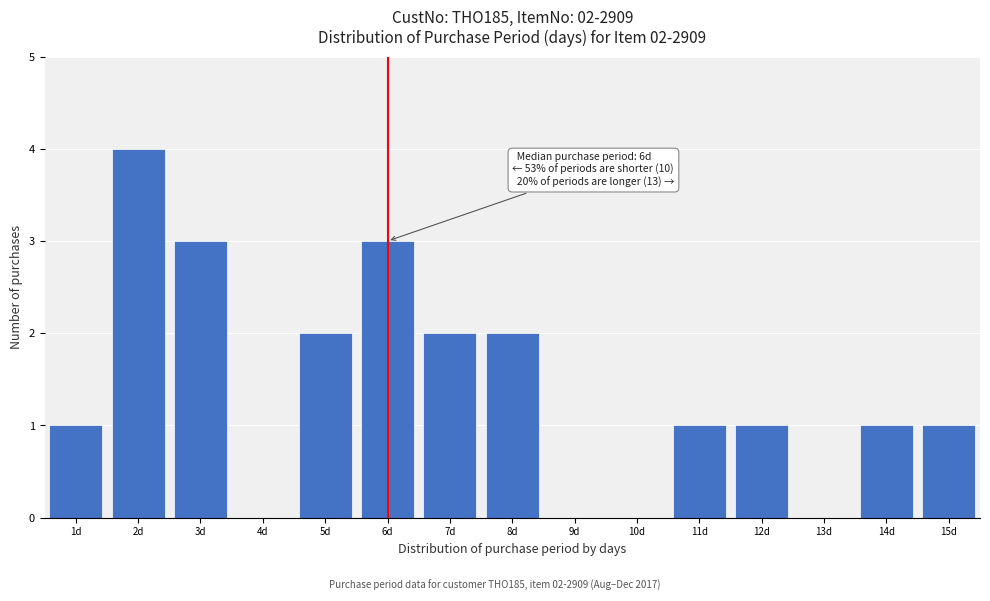

Over which range of the x-axis is the bar tallest?

1.5 to 2.5